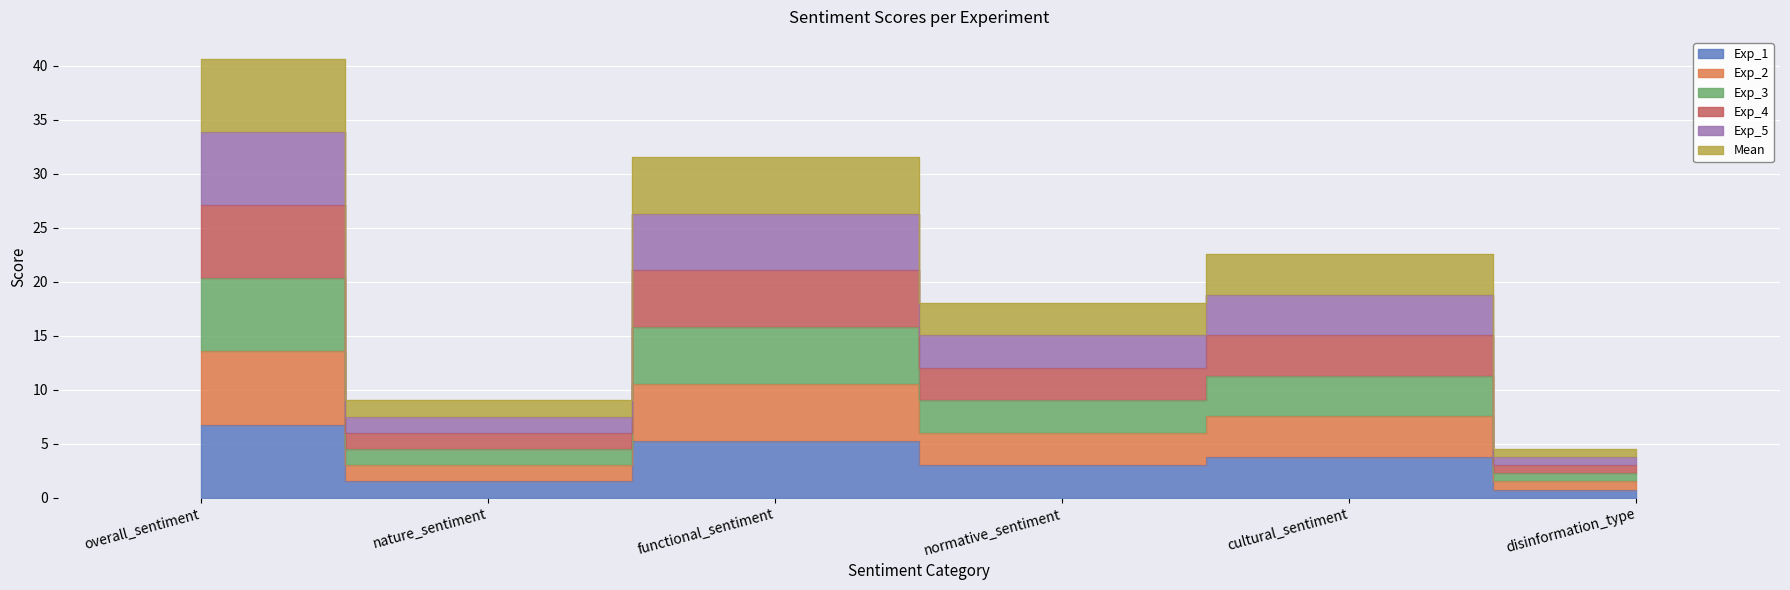

Does the chart display data point markers on the line(s)?

No